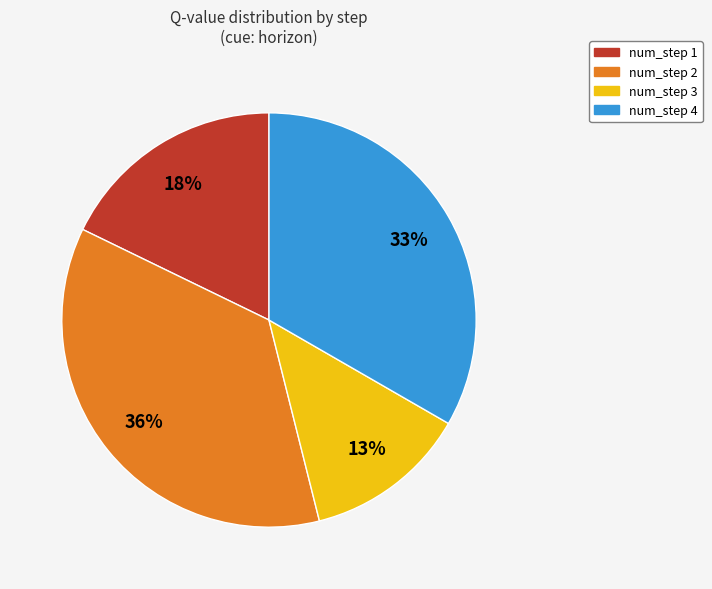

Rank the categories by value from highest to lowest.

num_step 2, num_step 4, num_step 1, num_step 3